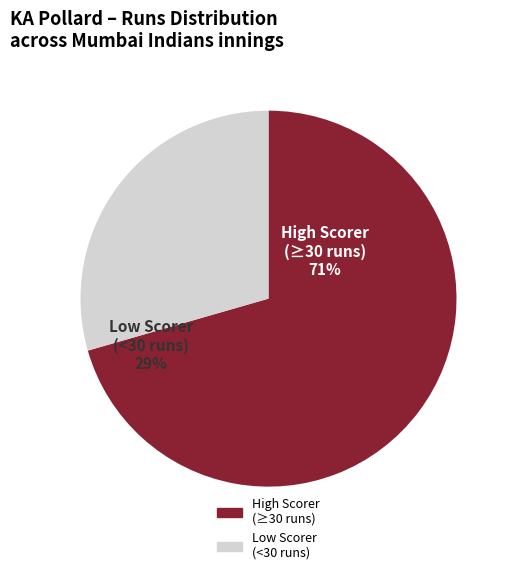

Does any single category account for the majority?

Yes